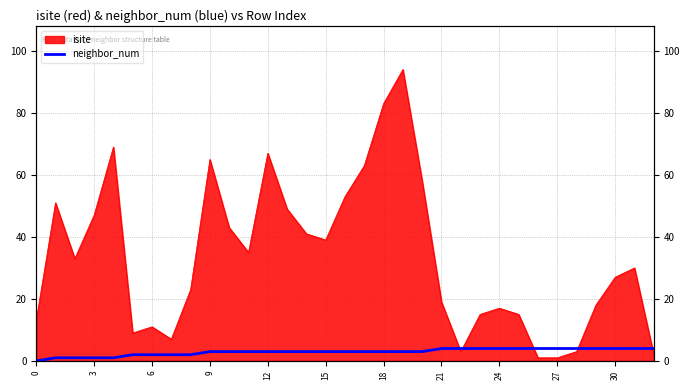

Is it true that the value at 27 is 6?

False